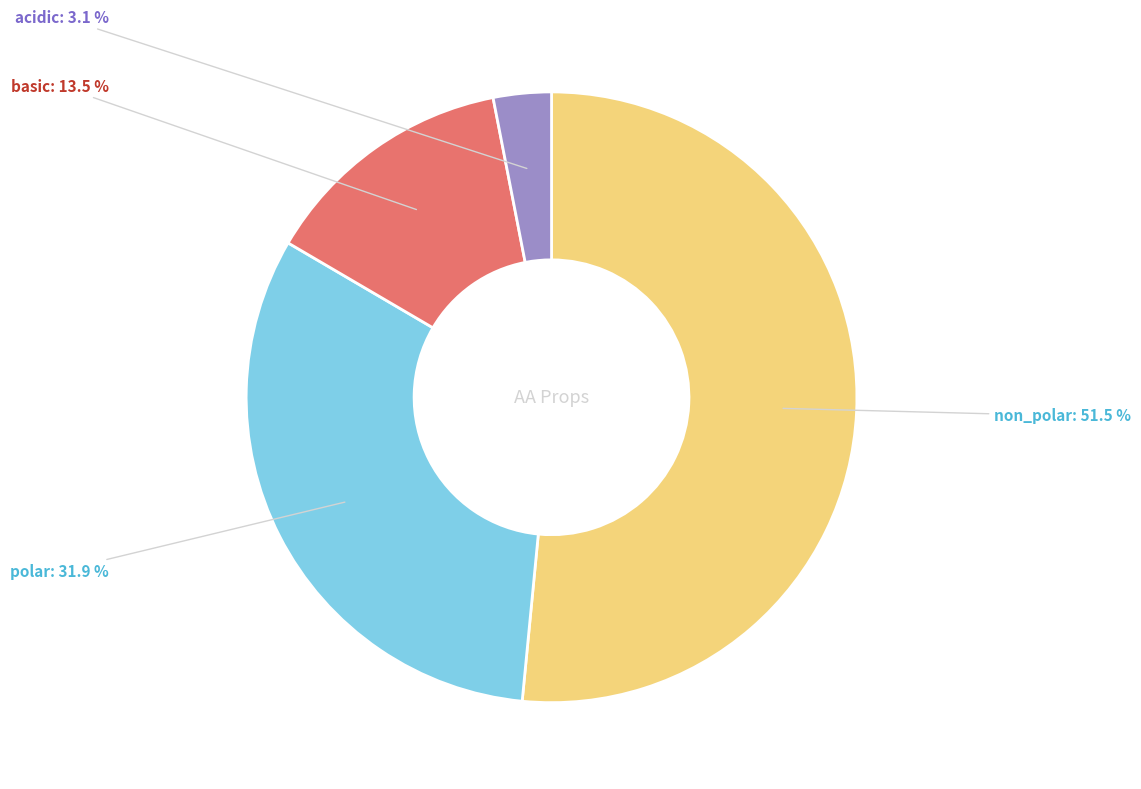

How many slices are in this pie chart?

4